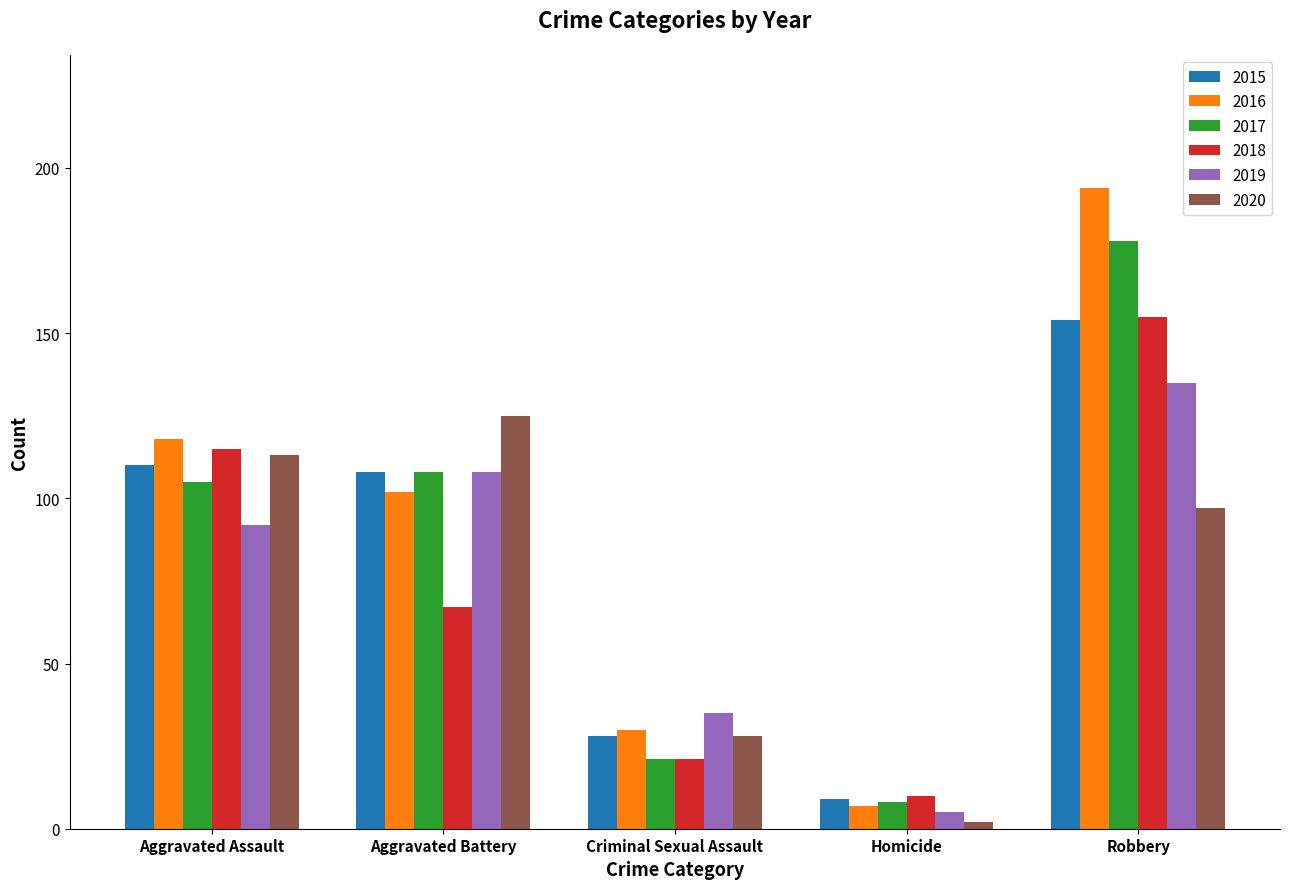

True or false: 2020 has a value of 8 at Criminal Sexual Assault.

False